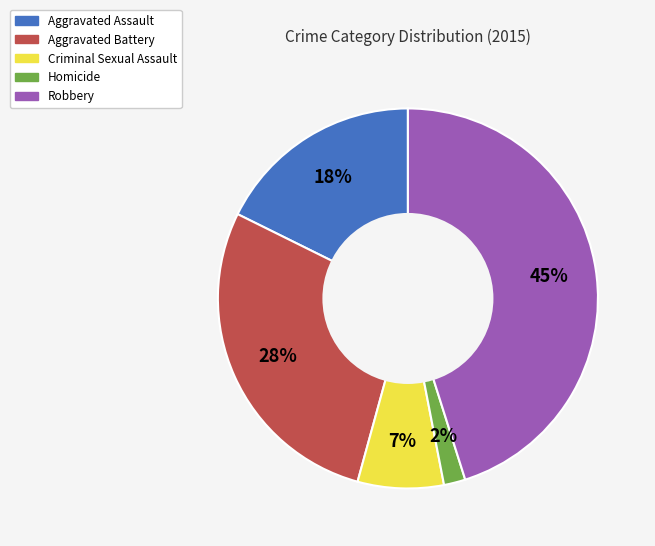

Is Aggravated Battery the majority of the pie?

No